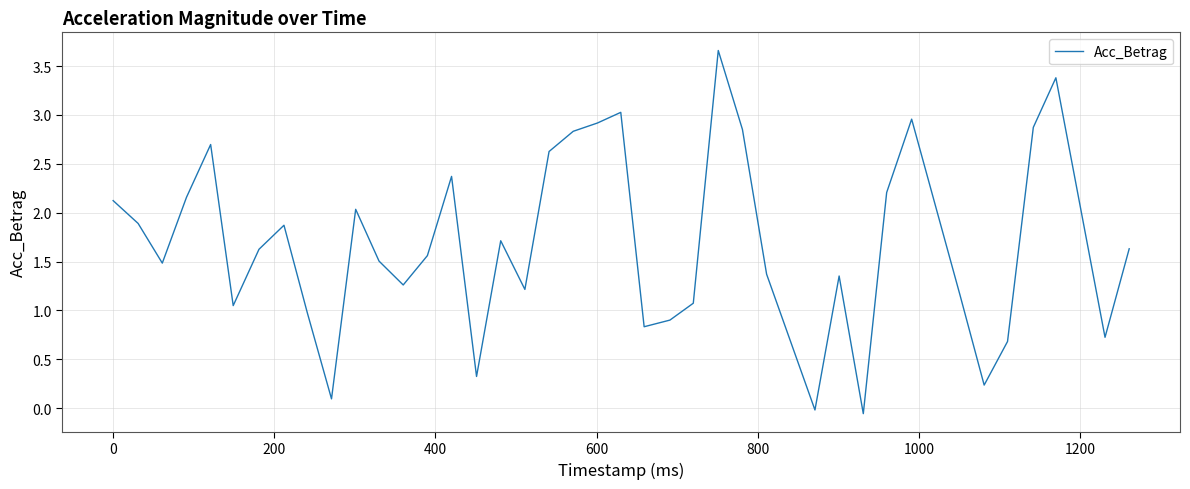

What is the maximum value shown in the chart?

3.7